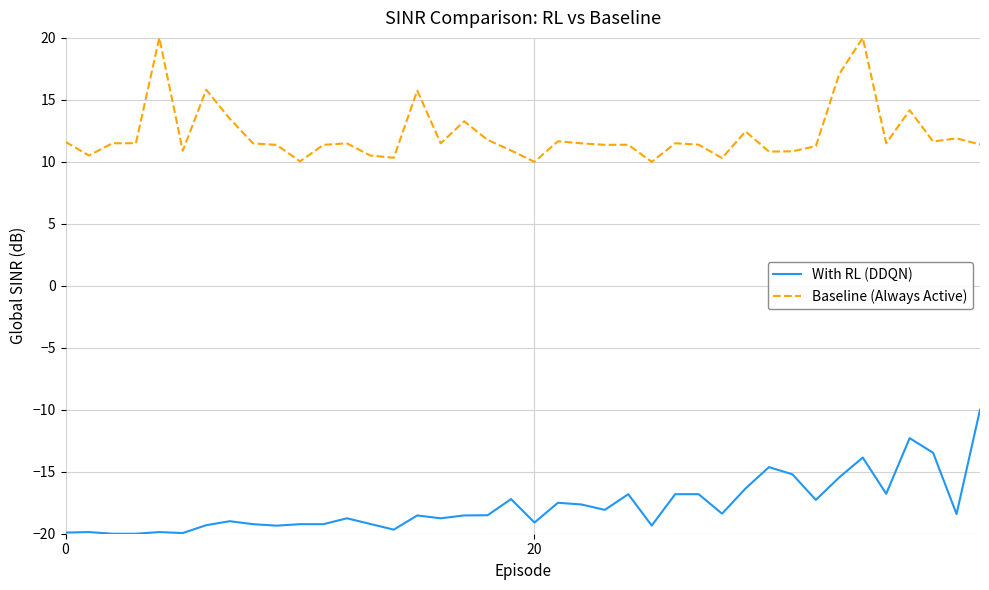

True or false: With RL (DDQN) and Baseline (Always Active) cross at least once.

False